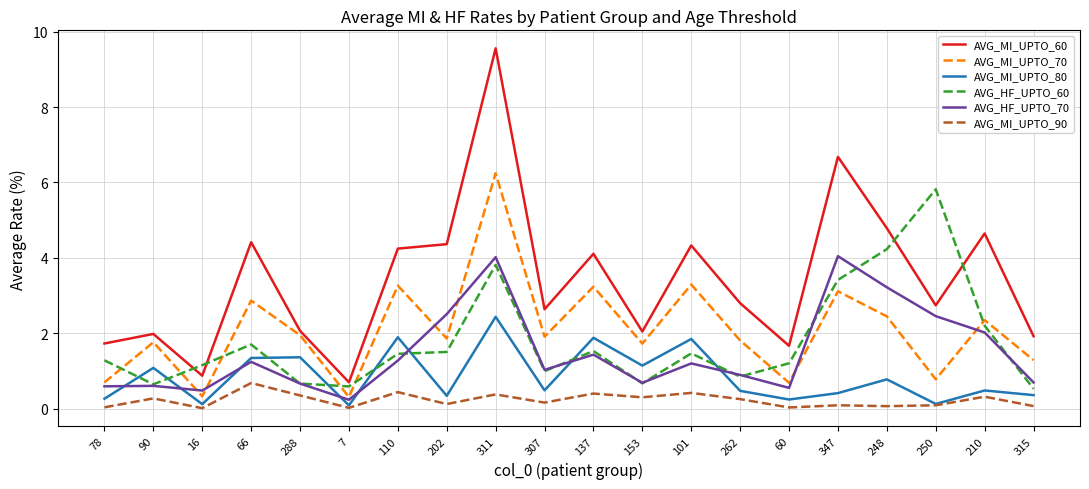

The AVG_MI_UPTO_60 series shows 1.9 at 315. True or false?

True